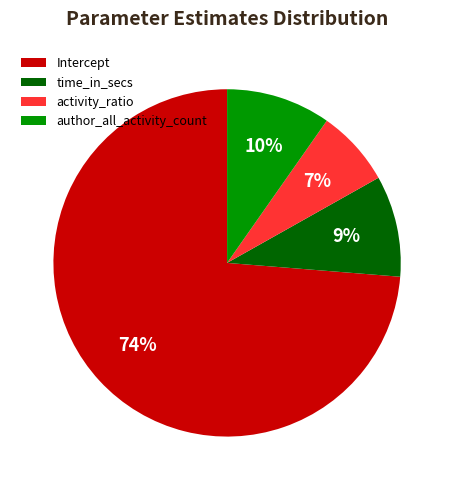

Is it true that Intercept is 85% of the pie?

False